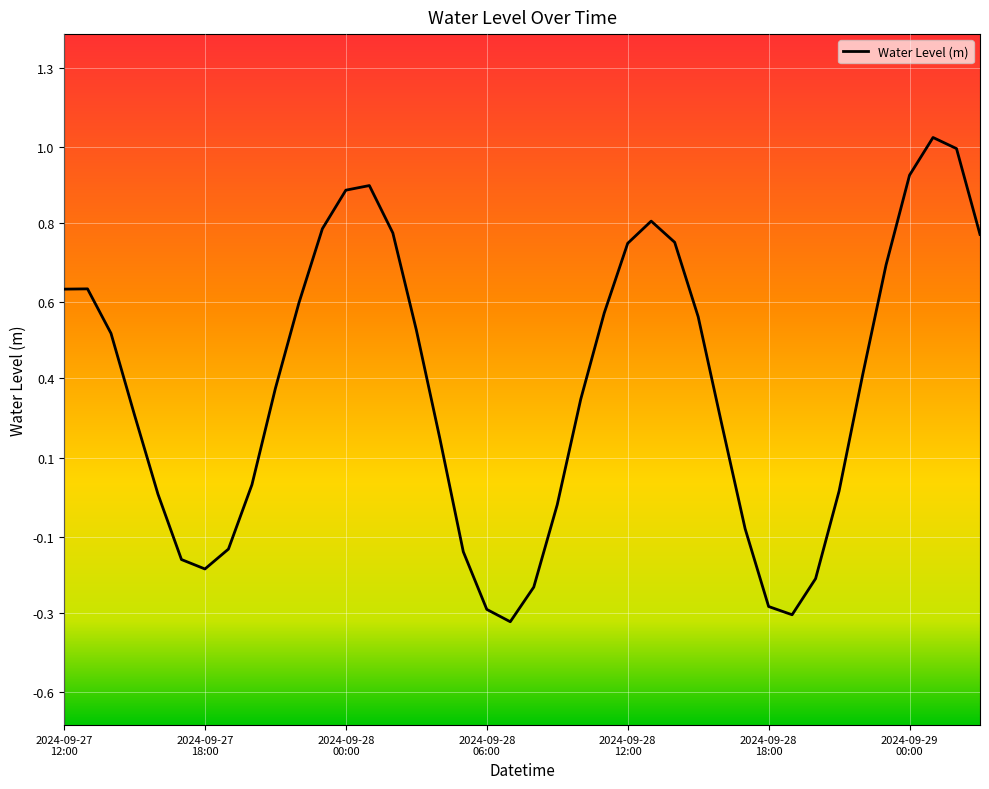

What is the average value?

0.3